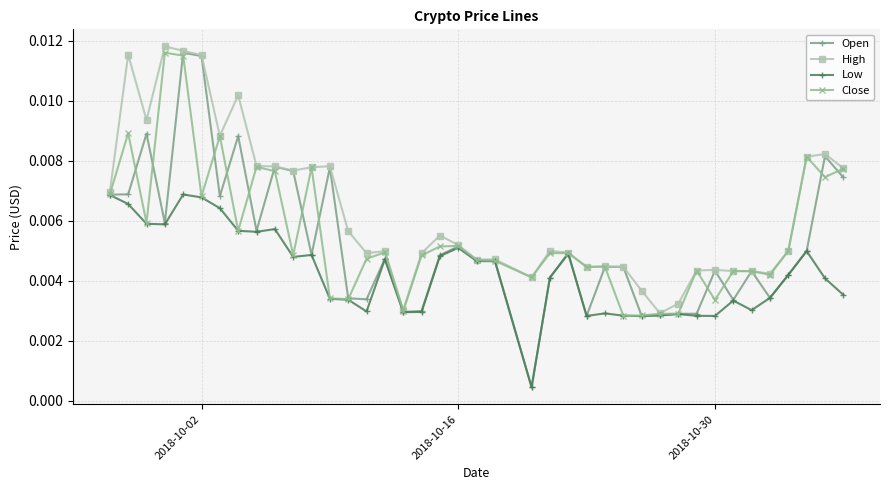

Which series has the largest range (max minus min)?

Open